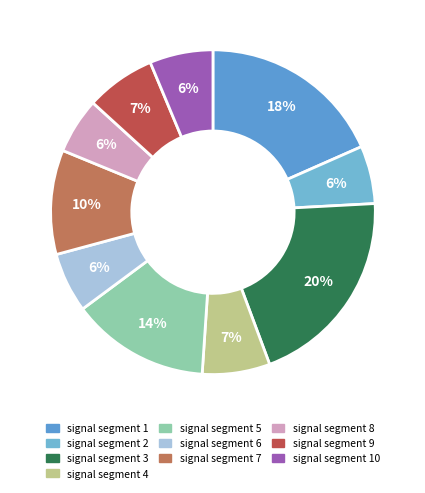

Count the number of slices in the pie.

10